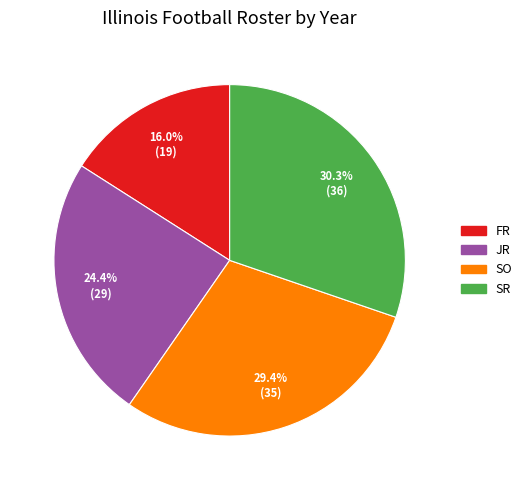

Do JR and SO together represent more than half of the pie?

Yes